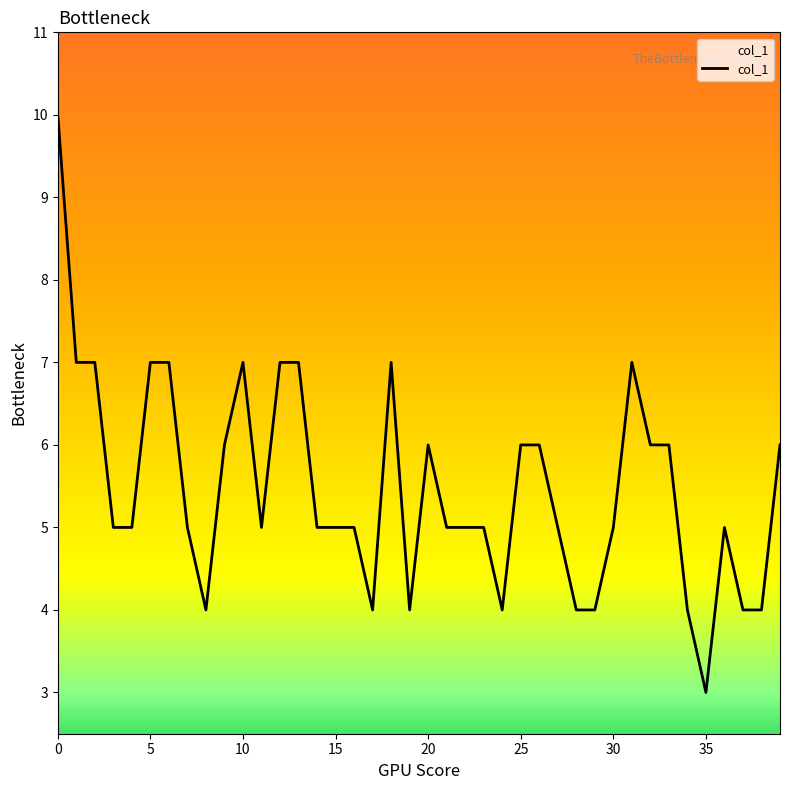

What is the smallest value displayed?

3